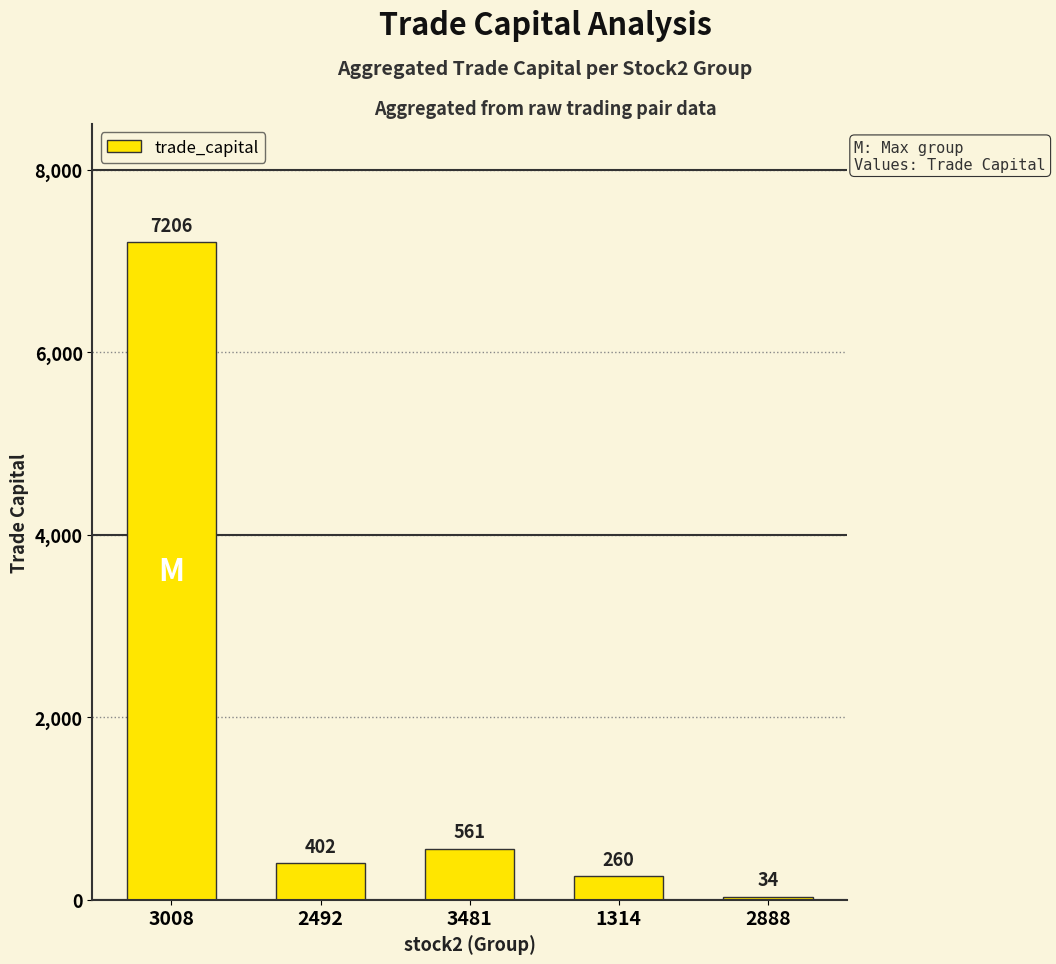

What is the difference between the values at 2492 and 2888?

368.3